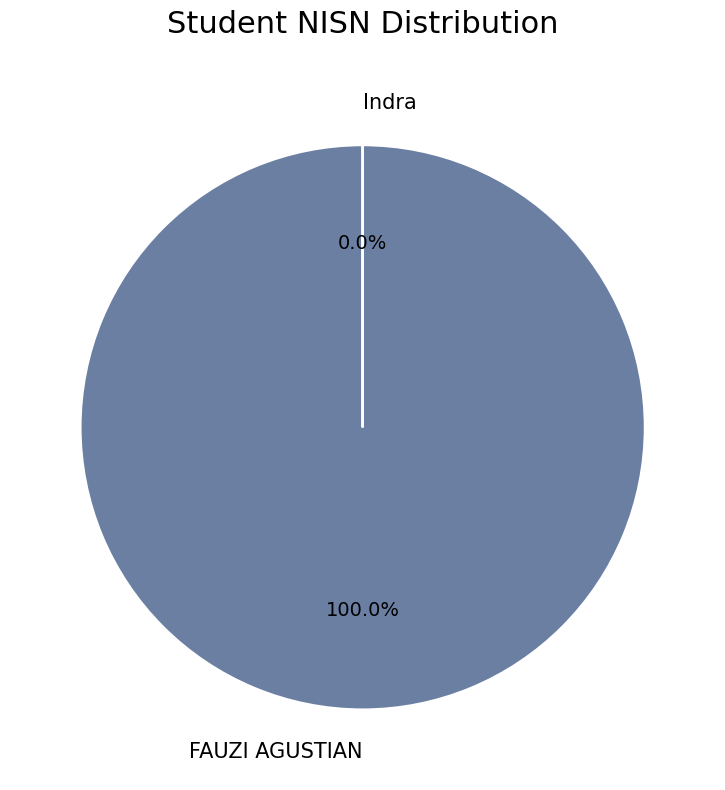

Count the number of slices in the pie.

2